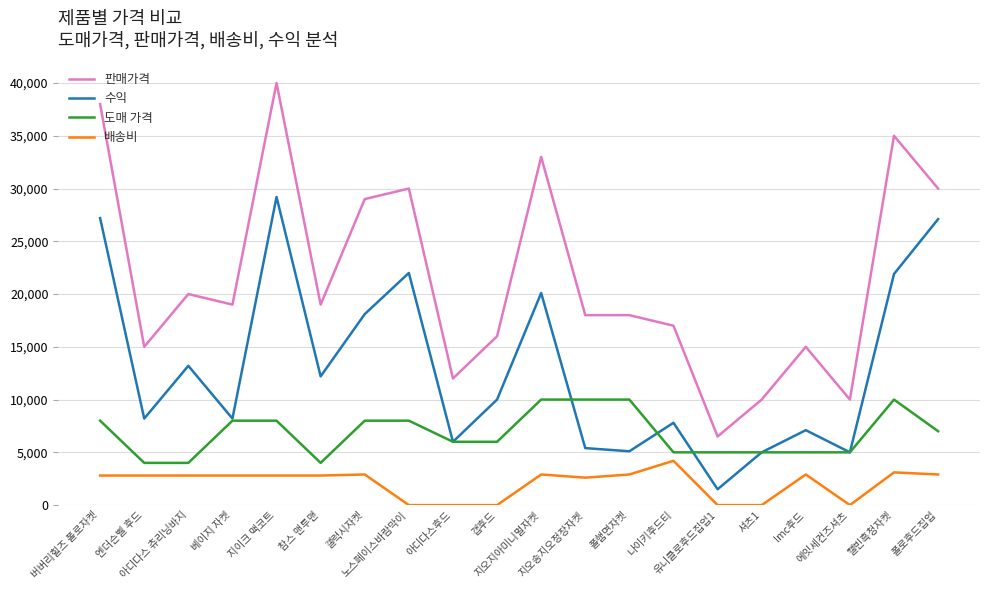

True or false: 판매가격 and 수익 intersect in this chart.

False